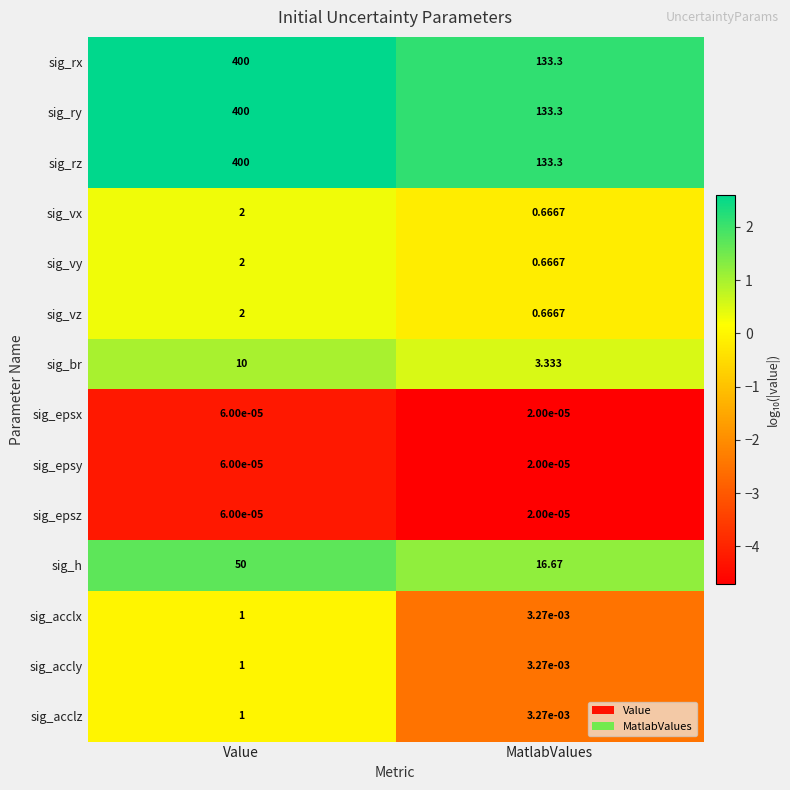

What is the maximum value shown in the chart?

400.0